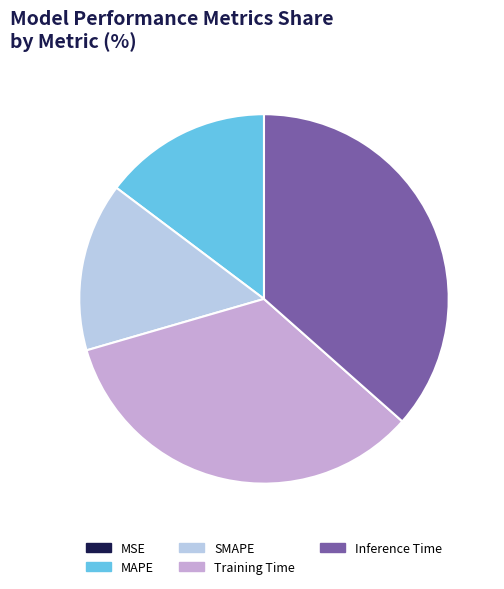

Combined, do Training Time and SMAPE account for over 50%?

No